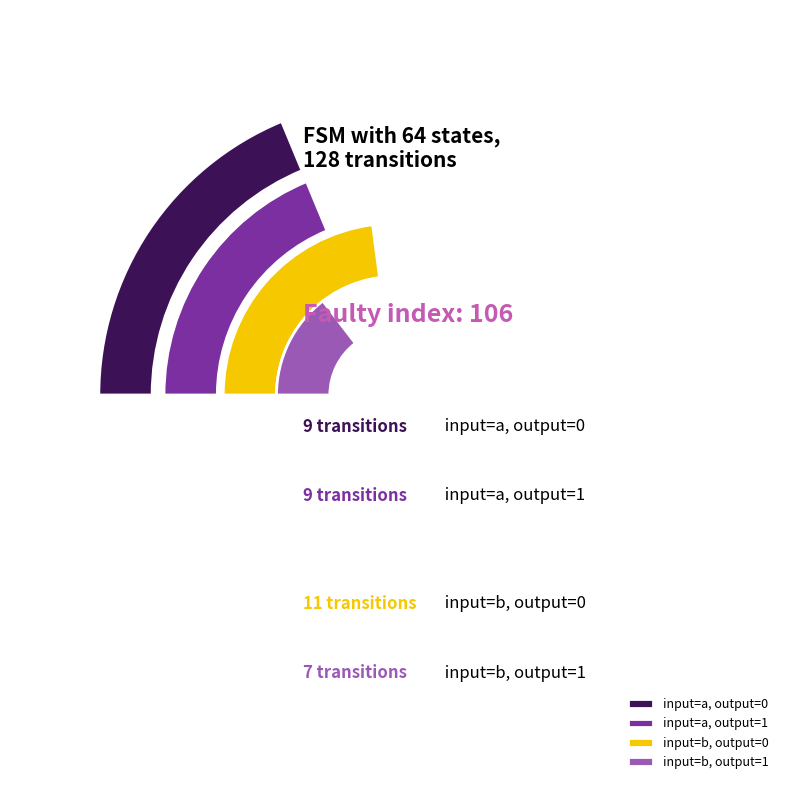

How many segments does this pie chart have?

4